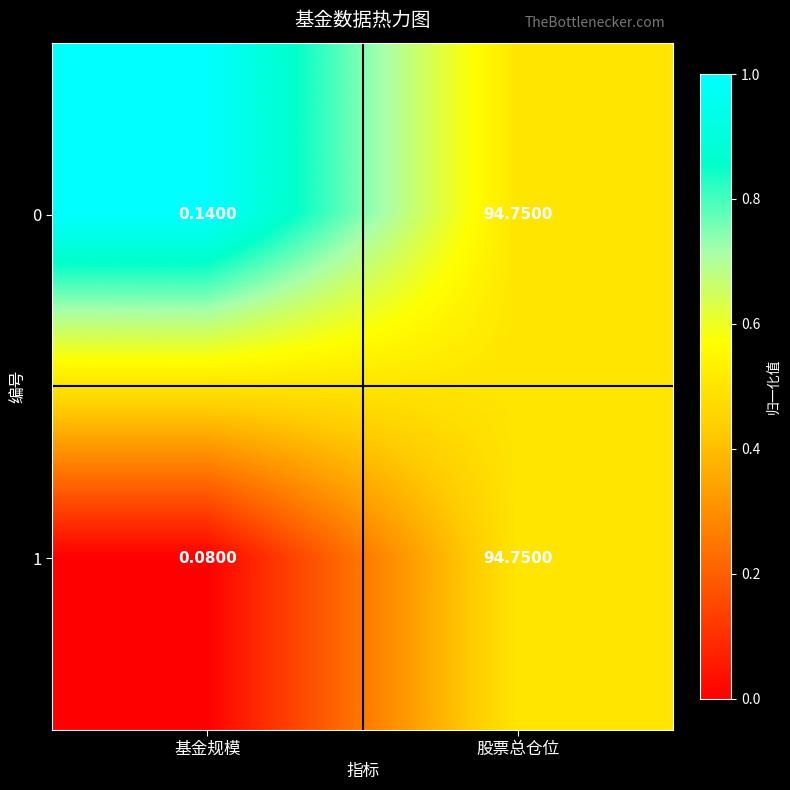

Which series has the largest total across all categories?

0